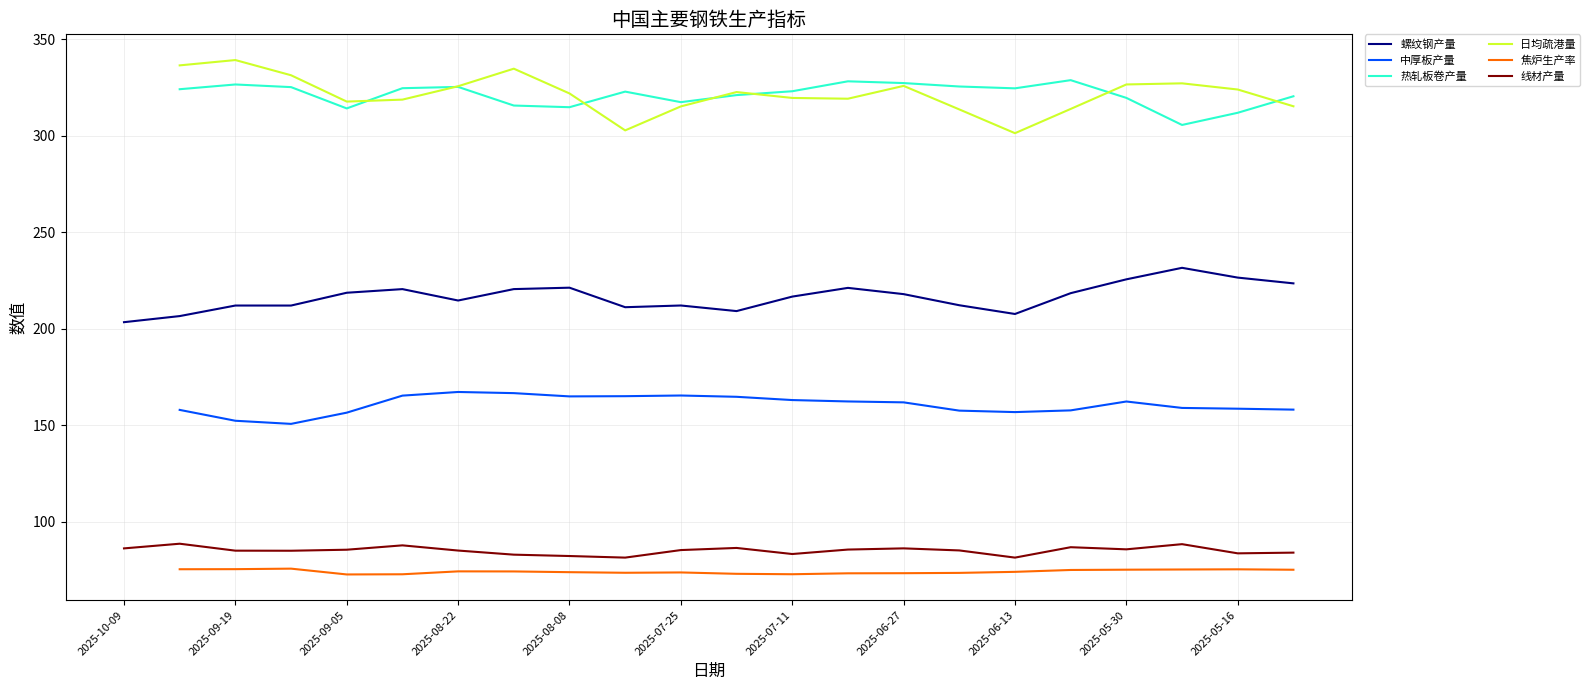

What is the highest value of the 线材产量 series?

88.5